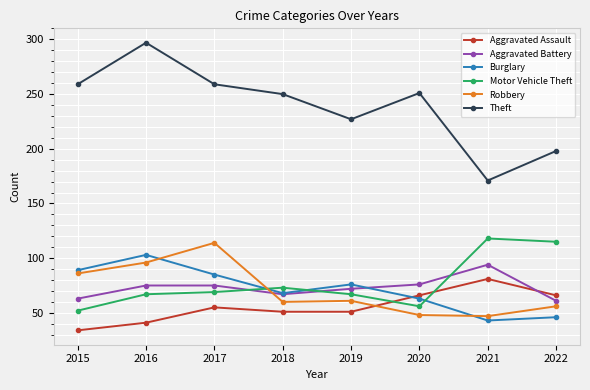

True or false: Motor Vehicle Theft and Robbery cross at least once.

True